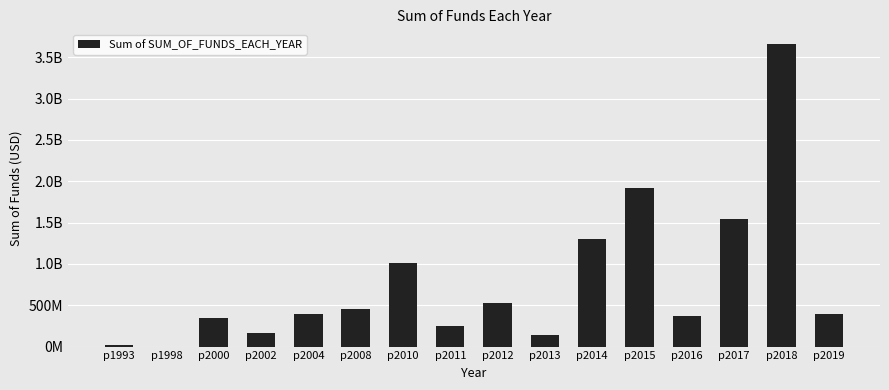

Are the bars horizontal?

No